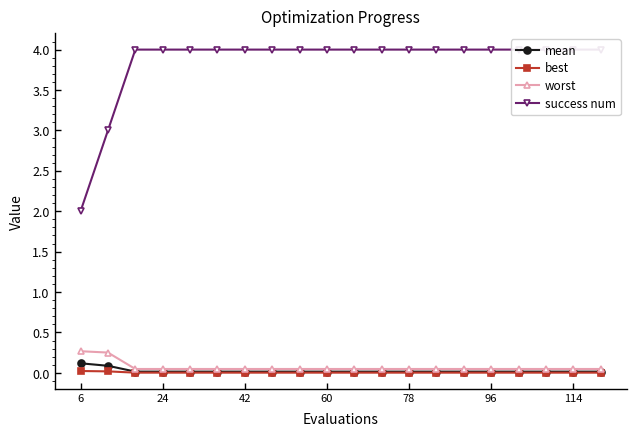

What position from the left is 96?

6